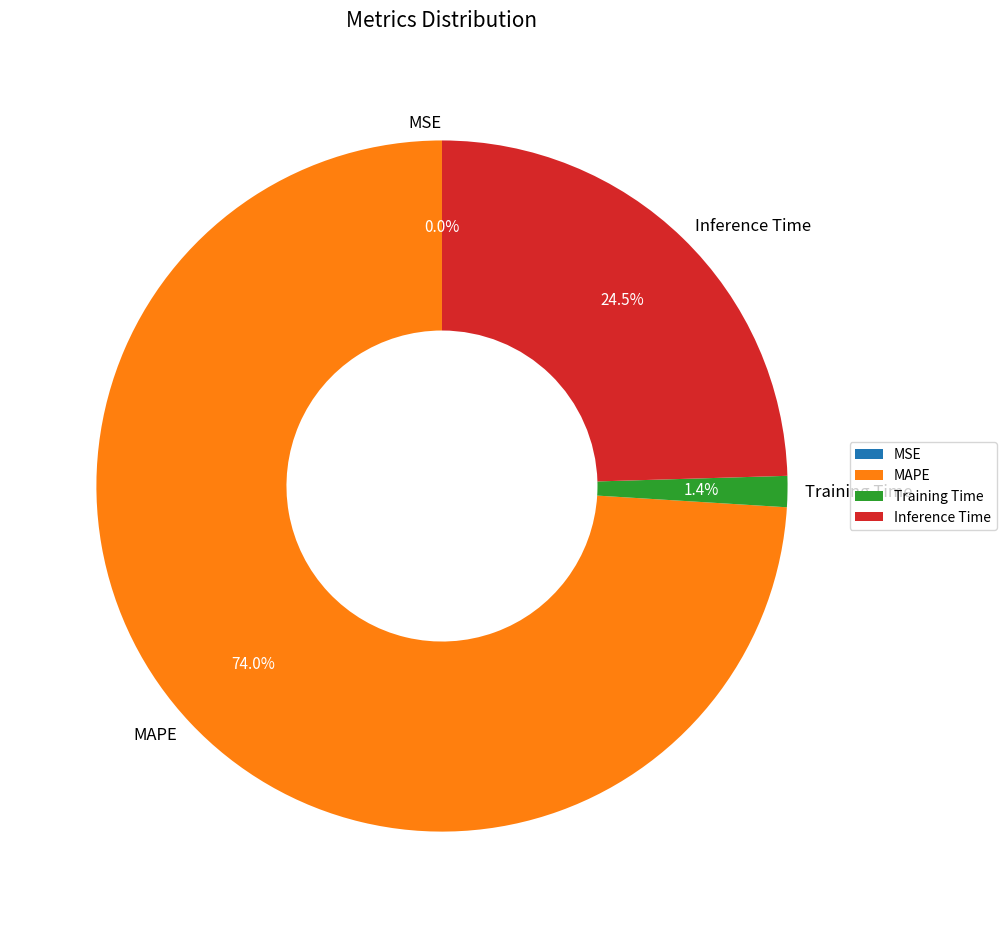

To the nearest percent, what portion does MAPE represent?

74%